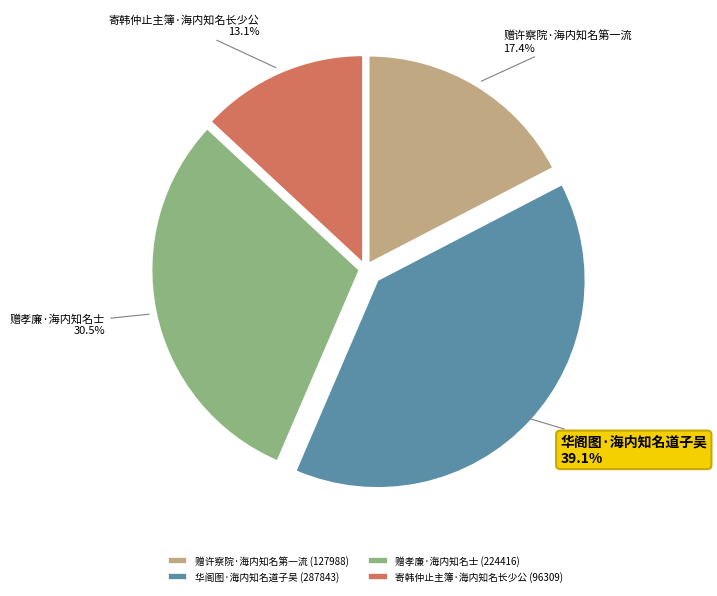

What is the largest slice in the pie chart?

华阁图·海内知名道子吴